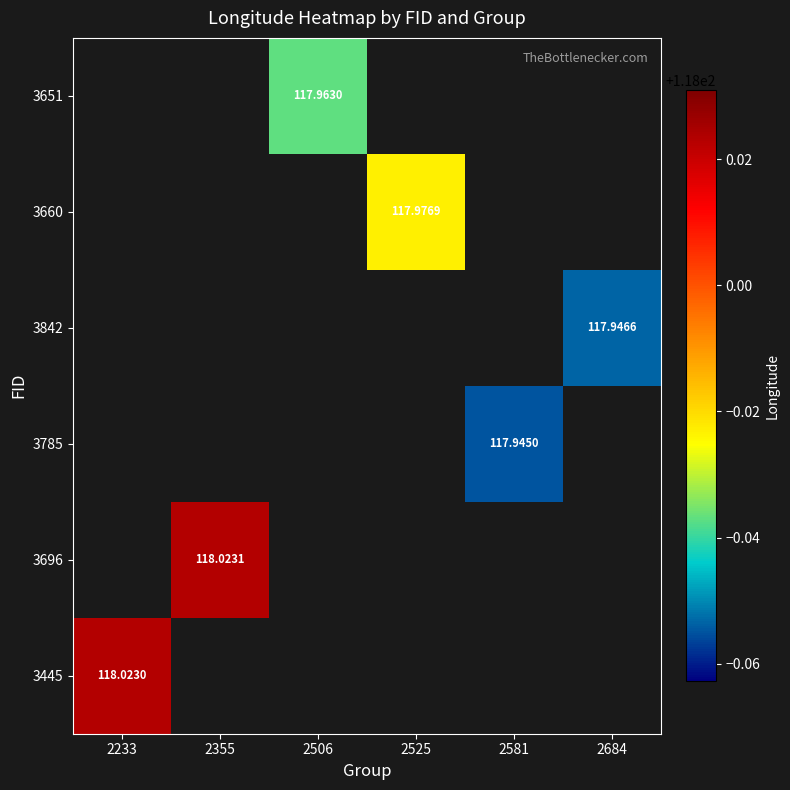

How many positive values does the 3842 series have?

1